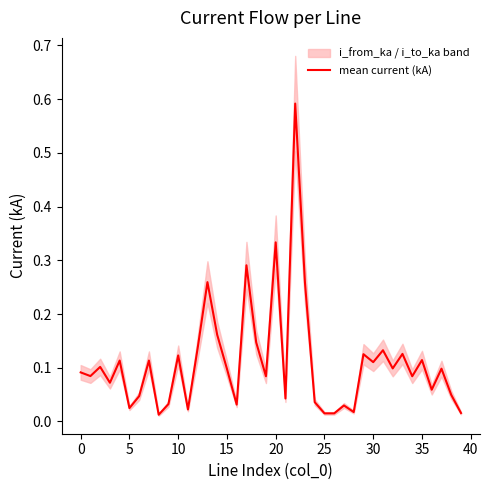

Does the chart display data point markers on the line(s)?

No